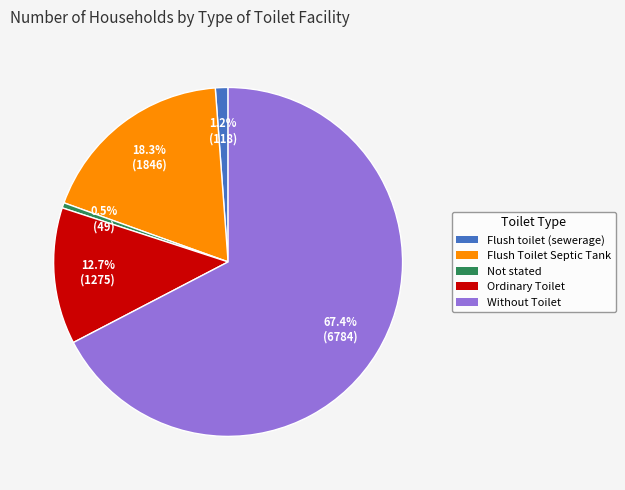

How many segments does this pie chart have?

5